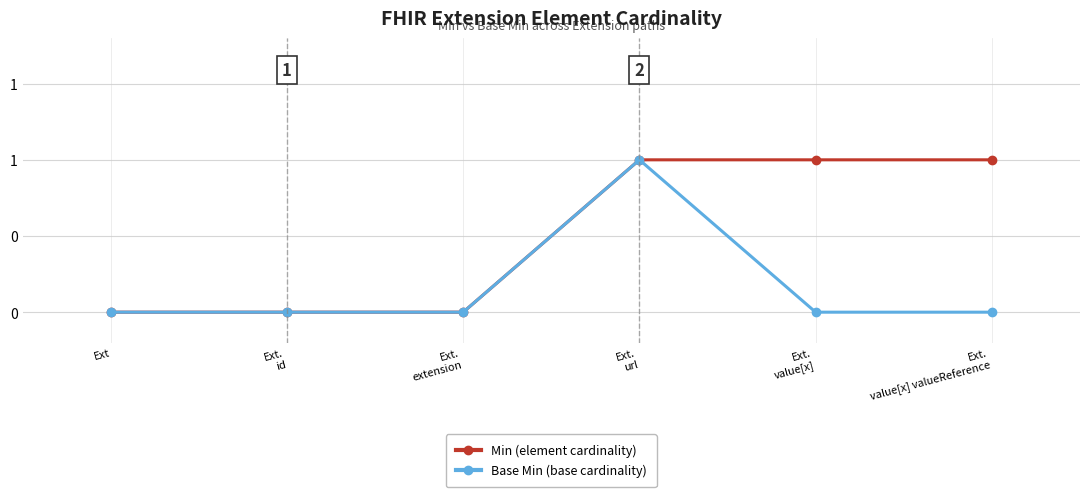

What value does the Min (element cardinality) series have at Ext.
value[x] valueReference?

1